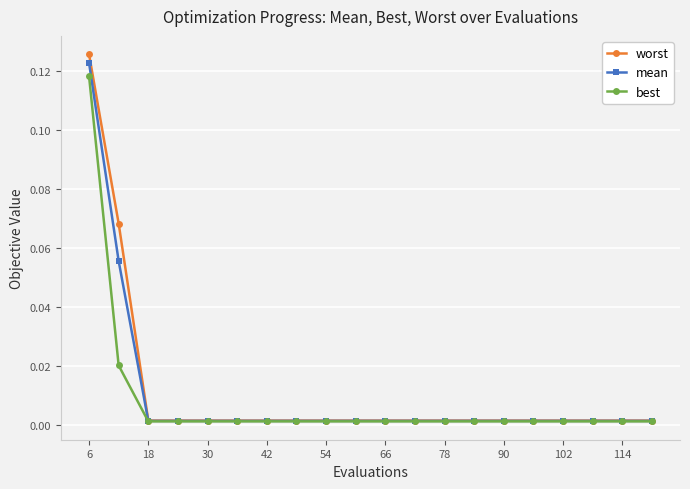

Which series has the widest spread of values?

worst